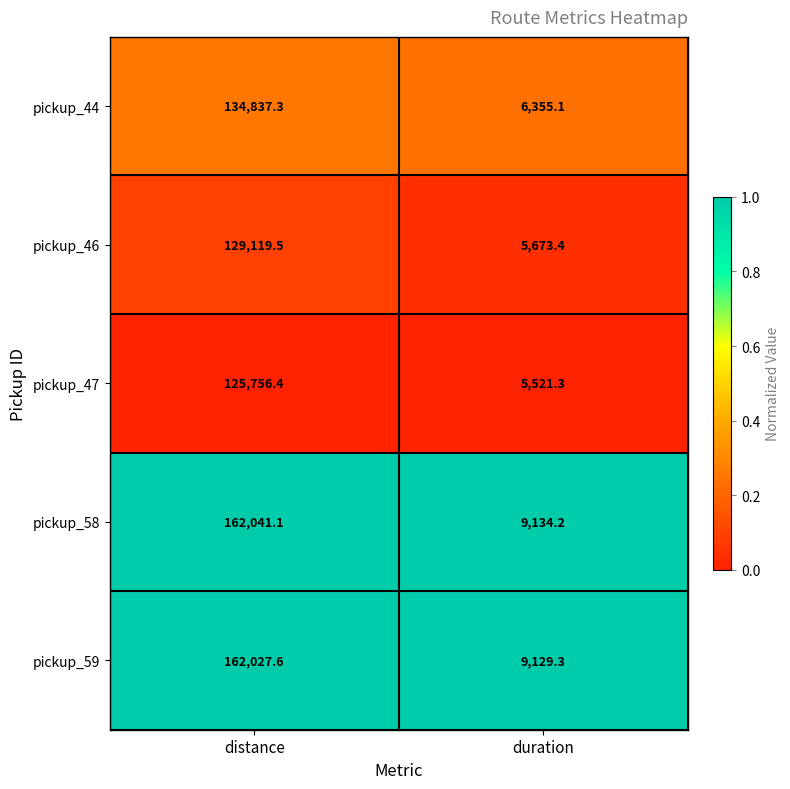

True or false: pickup_47 has a value of 125756.4 at distance.

True